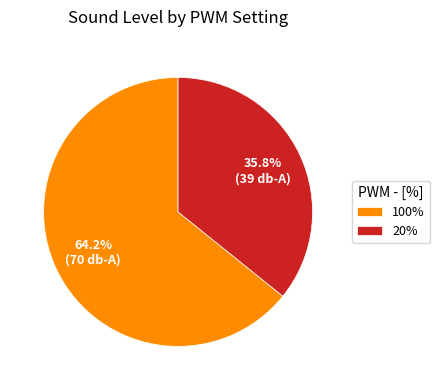

To the nearest percent, what is the average slice percentage?

50%